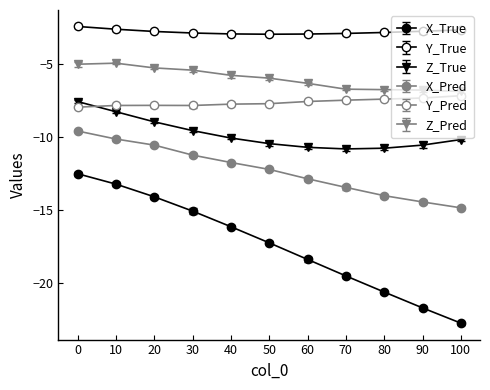

Reading right to left, extract all data points from this chart.

X_True: -22.7	-21.7	-20.6	-19.5	-18.4	-17.3	-16.1	-15.1	-14.1	-13.2	-12.5
Y_True: -2.7	-2.8	-2.9	-2.9	-3.0	-3.0	-3.0	-2.9	-2.8	-2.6	-2.5
Z_True: -10.2	-10.6	-10.8	-10.8	-10.7	-10.5	-10.1	-9.6	-9.0	-8.3	-7.6
X_Pred: -14.9	-14.5	-14.0	-13.5	-12.9	-12.2	-11.8	-11.3	-10.6	-10.2	-9.6
Y_Pred: -7.2	-7.4	-7.4	-7.5	-7.6	-7.7	-7.8	-7.9	-7.9	-7.9	-8.0
Z_Pred: -6.9	-6.8	-6.8	-6.7	-6.3	-6.0	-5.8	-5.4	-5.3	-5.0	-5.0